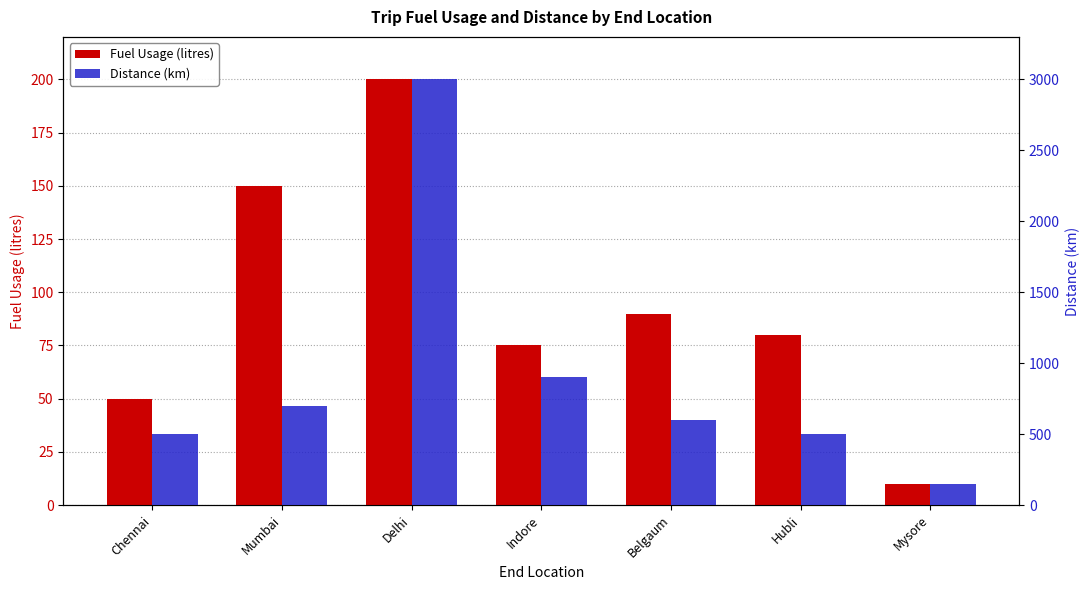

What is the minimum value shown in the chart?

10